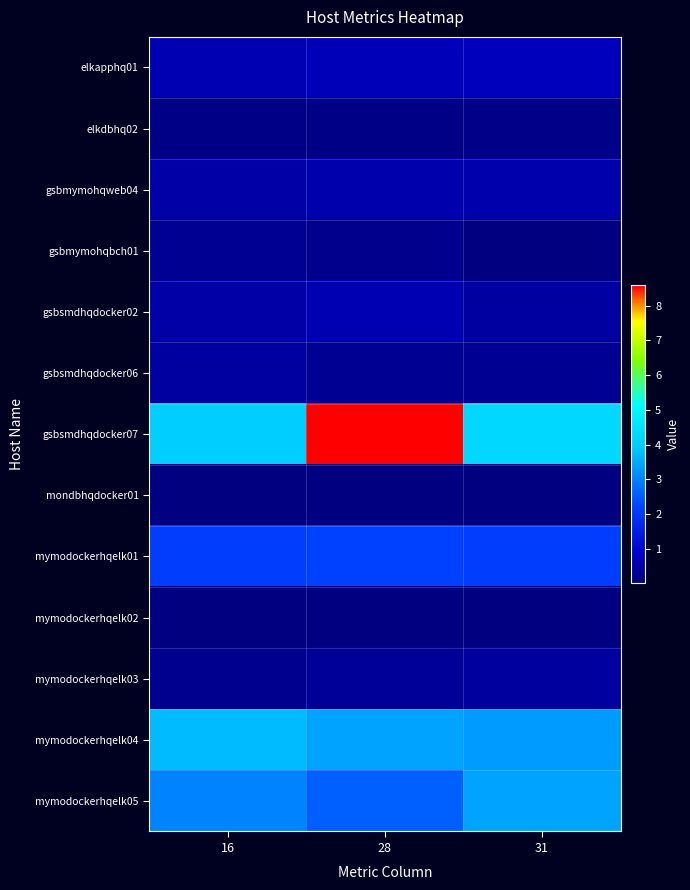

At which category is the sum across all series the highest?

28